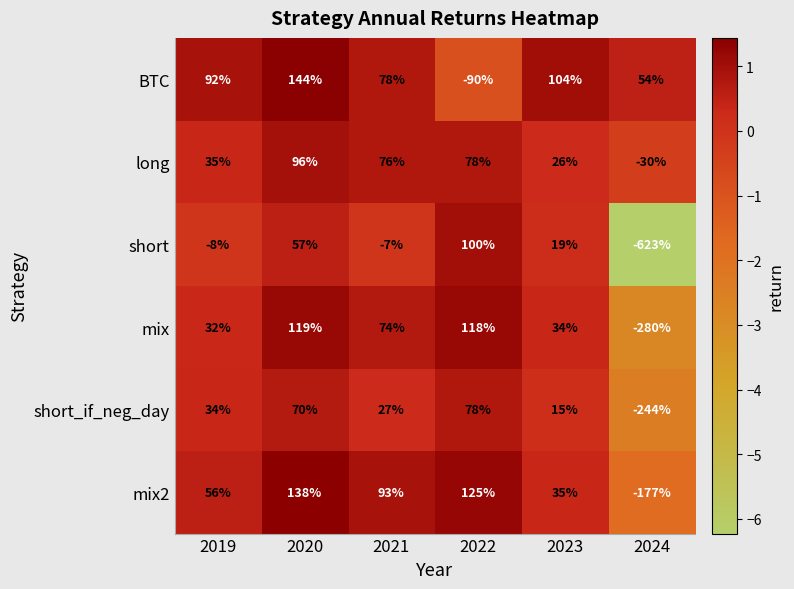

Which label corresponds to the smallest value in the chart?

2024